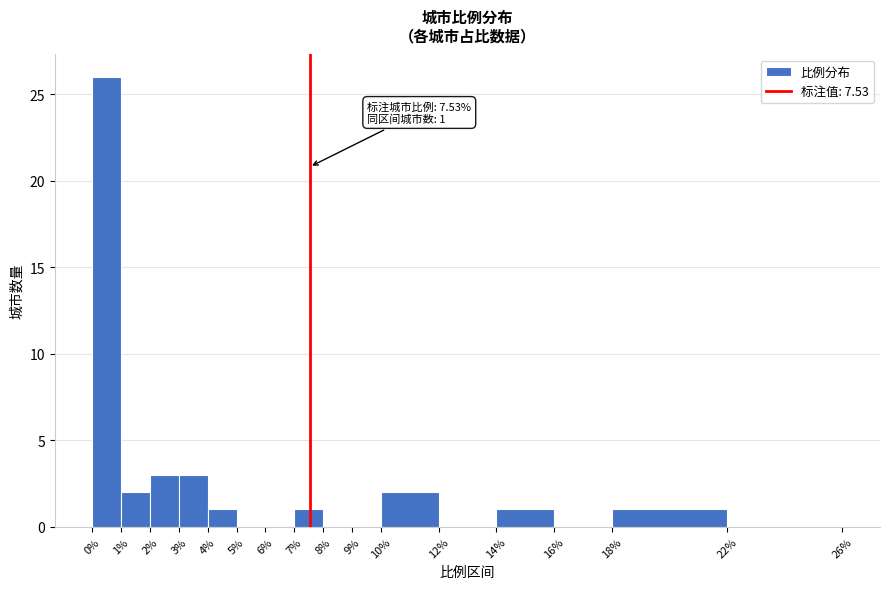

Over which range of the x-axis is the bar tallest?

0% to 1%